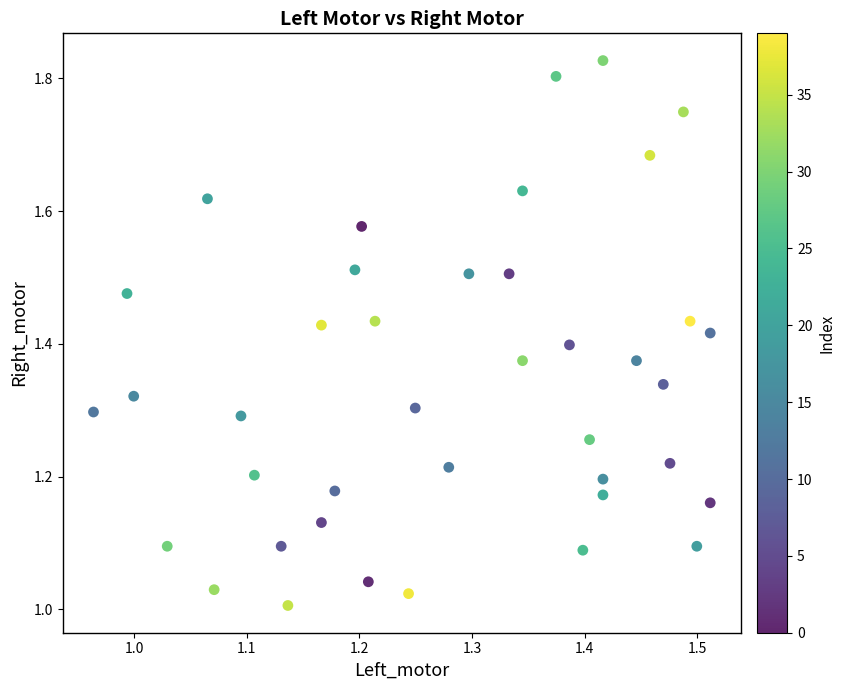

What is the range of X values (max minus min)?

0.5